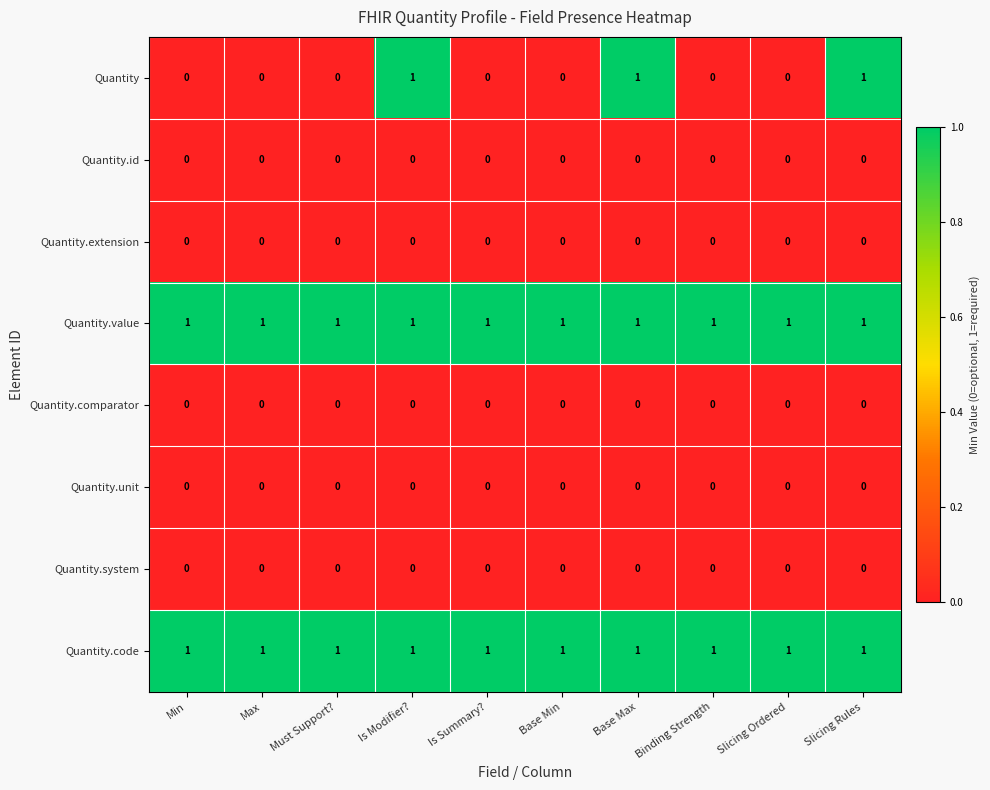

Which series has the largest range (max minus min)?

Quantity